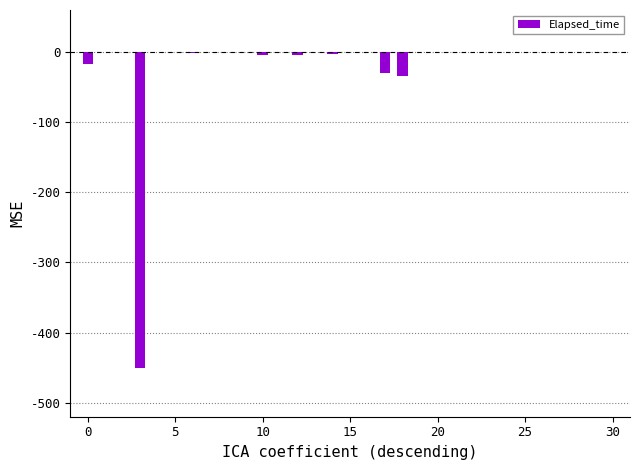

What is the sum of all values?

-546.8